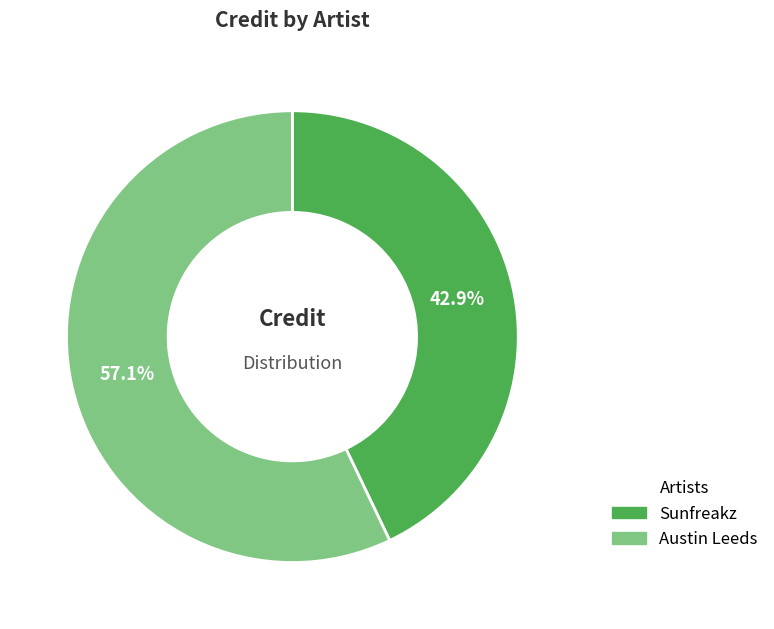

Is it true that Austin Leeds is 65% of the pie?

False